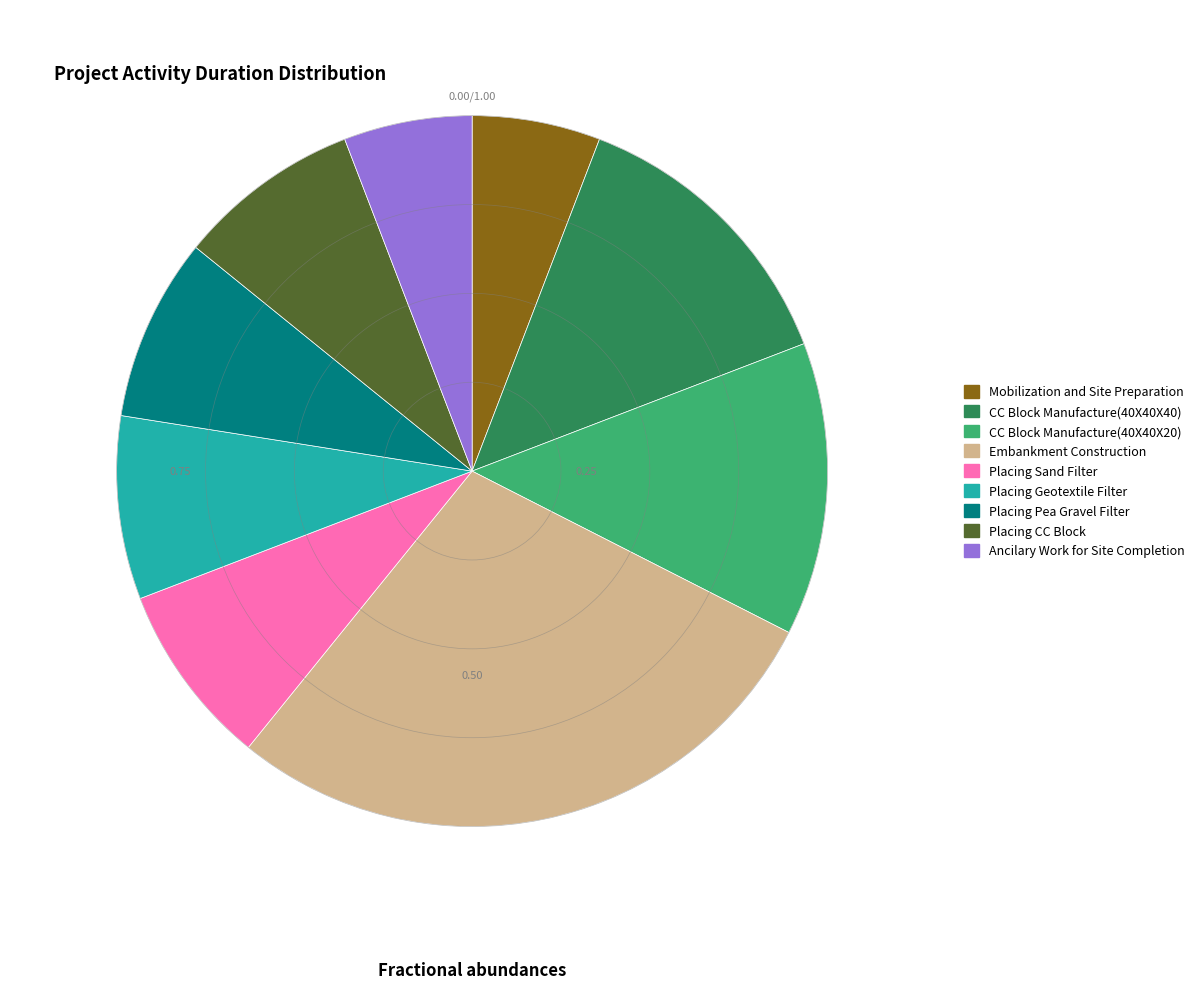

Which slice is the largest?

Embankment Construction